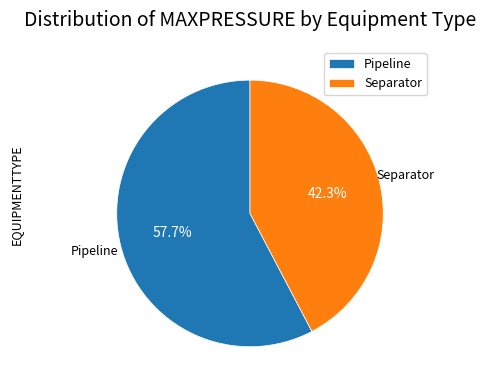

What portion of the pie excludes Pipeline?

42.3%